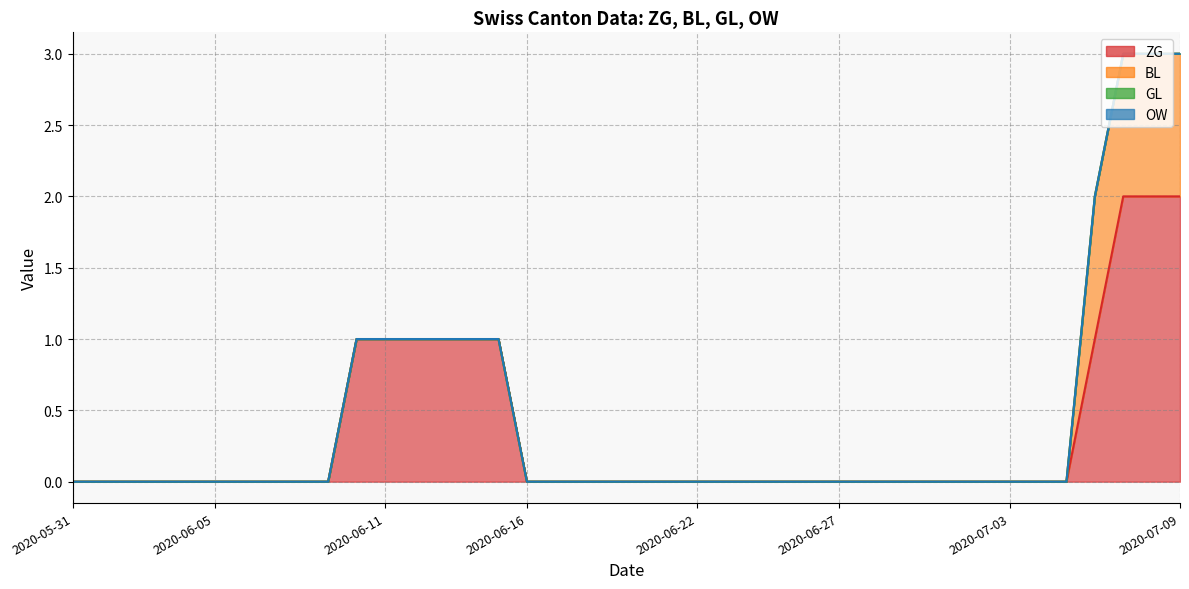

Reading right to left, transcribe all the data shown in this chart.

ZG: 2	2	2	1	0	0	0	0	0	0	0	0	0	0	0	0	0	0	0	0	0	0	0	0	1	1	1	1	1	1	0	0	0	0	0	0	0	0	0	0
BL: 1	1	1	1	0	0	0	0	0	0	0	0	0	0	0	0	0	0	0	0	0	0	0	0	0	0	0	0	0	0	0	0	0	0	0	0	0	0	0	0
GL: 0	0	0	0	0	0	0	0	0	0	0	0	0	0	0	0	0	0	0	0	0	0	0	0	0	0	0	0	0	0	0	0	0	0	0	0	0	0	0	0
OW: 0	0	0	0	0	0	0	0	0	0	0	0	0	0	0	0	0	0	0	0	0	0	0	0	0	0	0	0	0	0	0	0	0	0	0	0	0	0	0	0